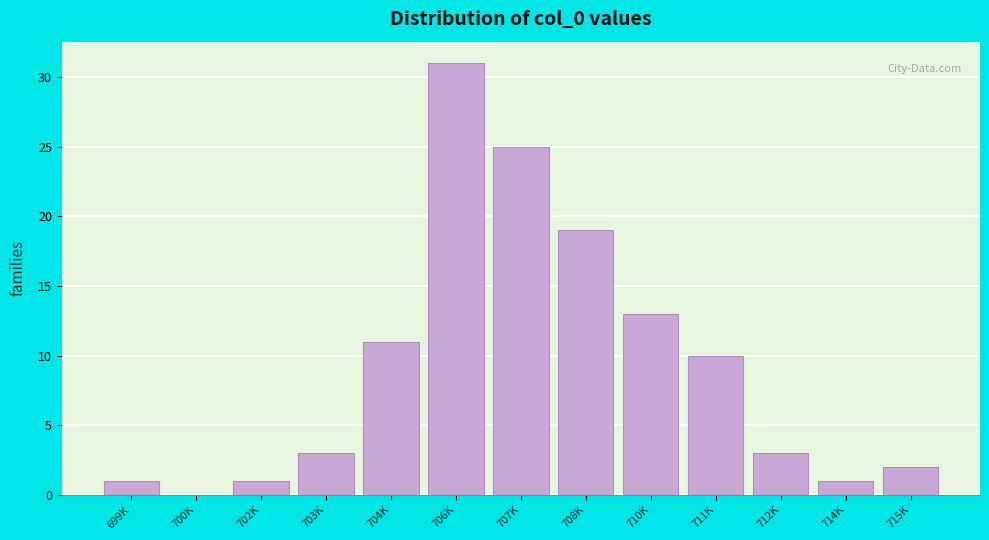

Reading left to right, extract all data points from this chart.

699K=1	700K=0	702K=1	703K=3	704K=11	706K=31	707K=25	708K=19	710K=13	711K=10	712K=3	714K=1	715K=2